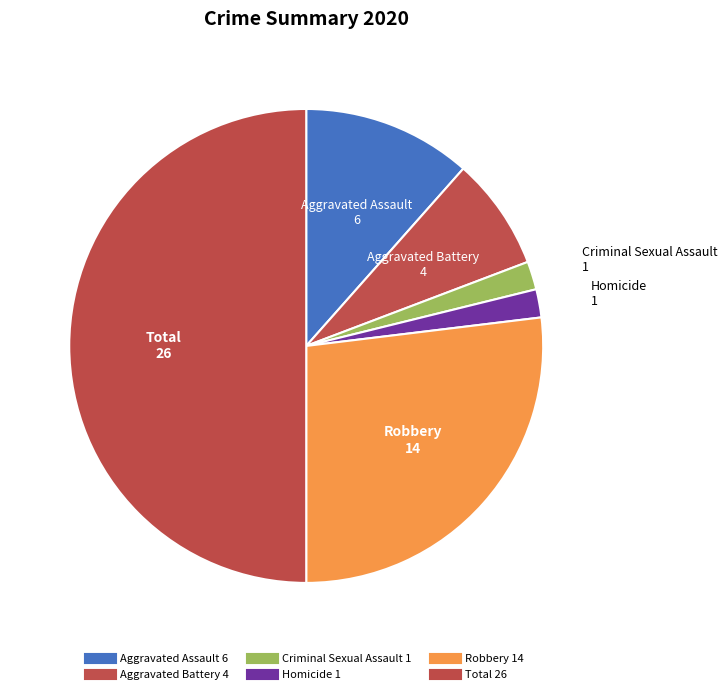

How many slices are in this pie chart?

6